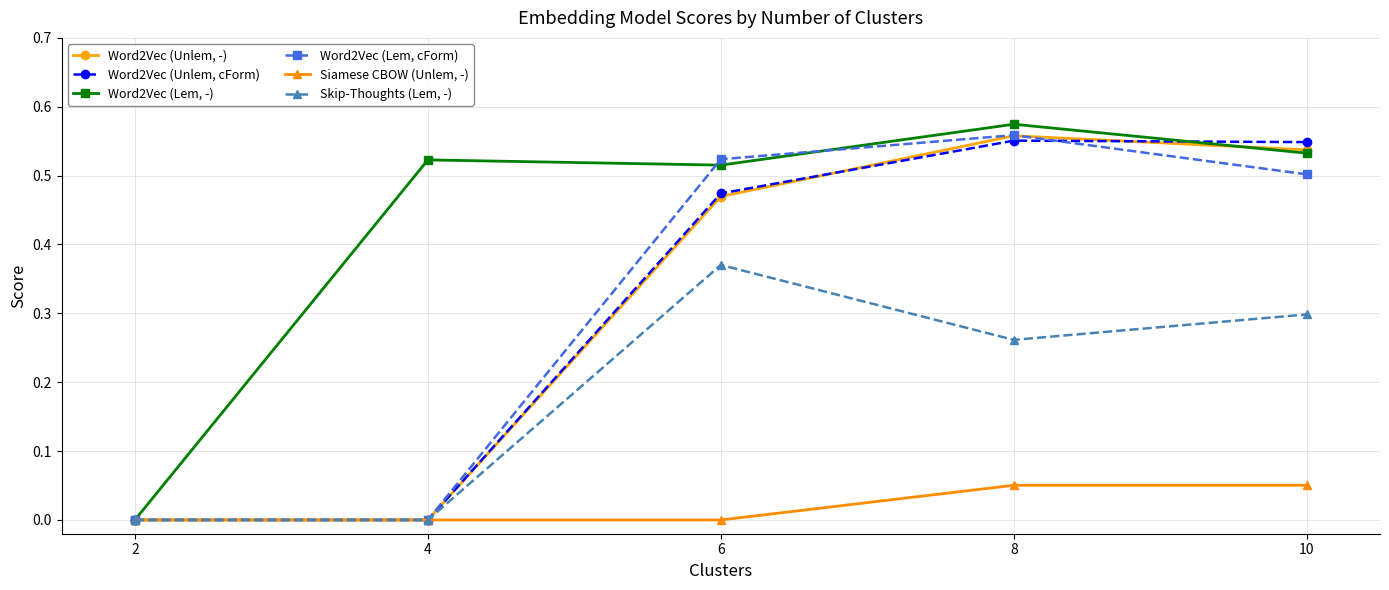

List the series in order of their peak value, highest first.

Word2Vec (Lem, -), Word2Vec (Lem, cForm), Word2Vec (Unlem, -), Word2Vec (Unlem, cForm), Skip-Thoughts (Lem, -), Siamese CBOW (Unlem, -)